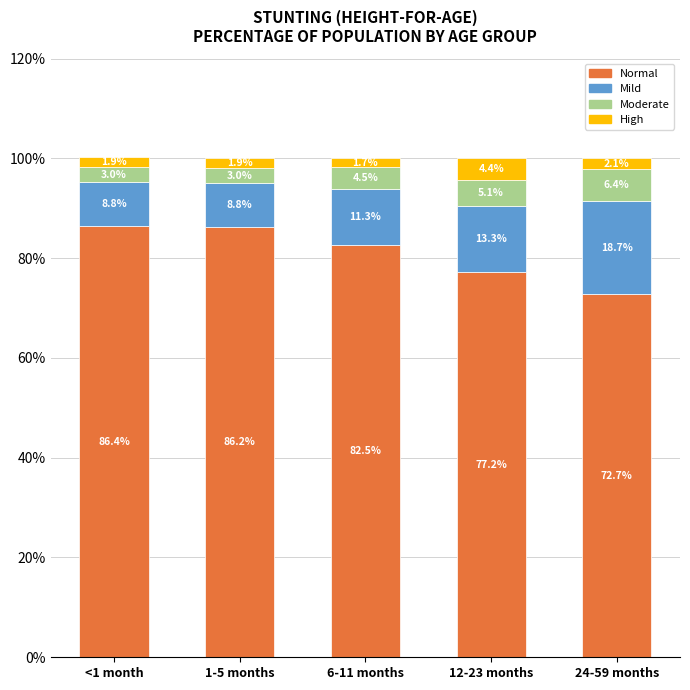

What position from the left is 24-59 months?

5